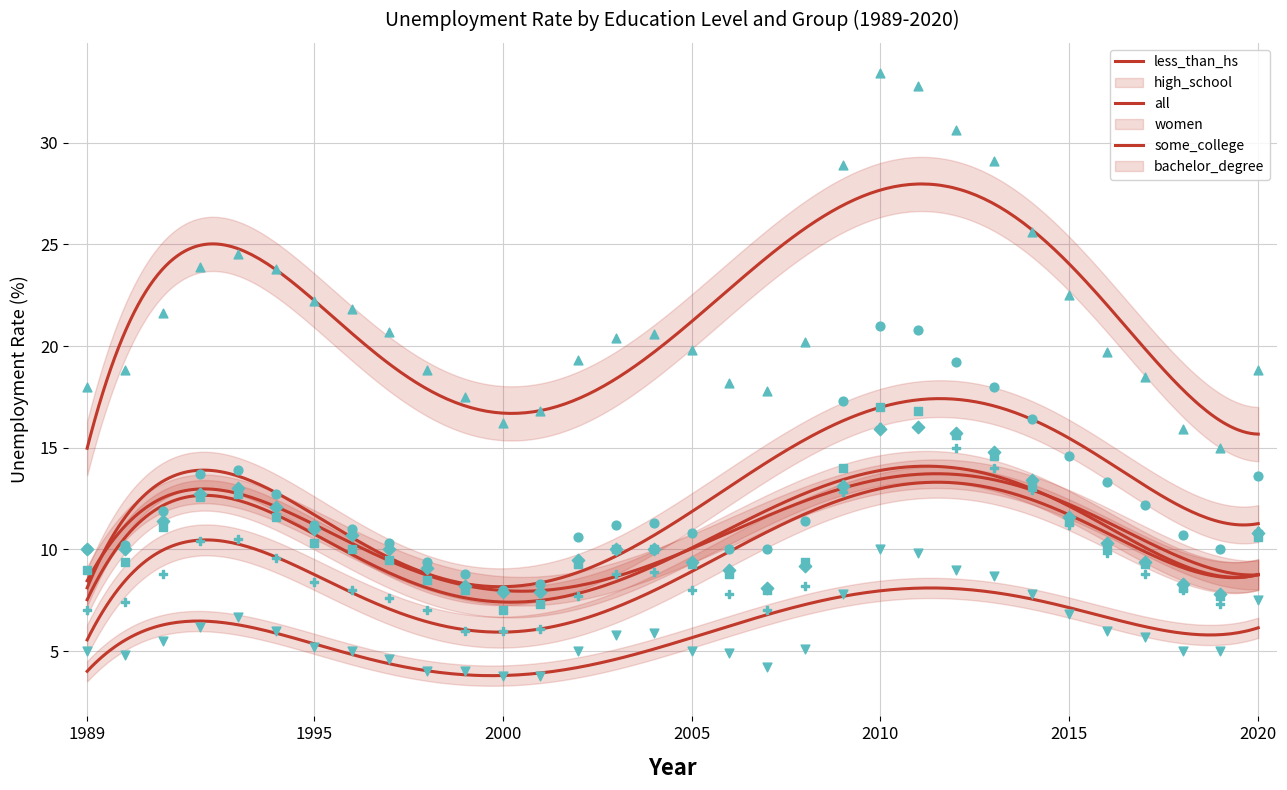

Which series contains the lowest Y value?

bachelor_degree